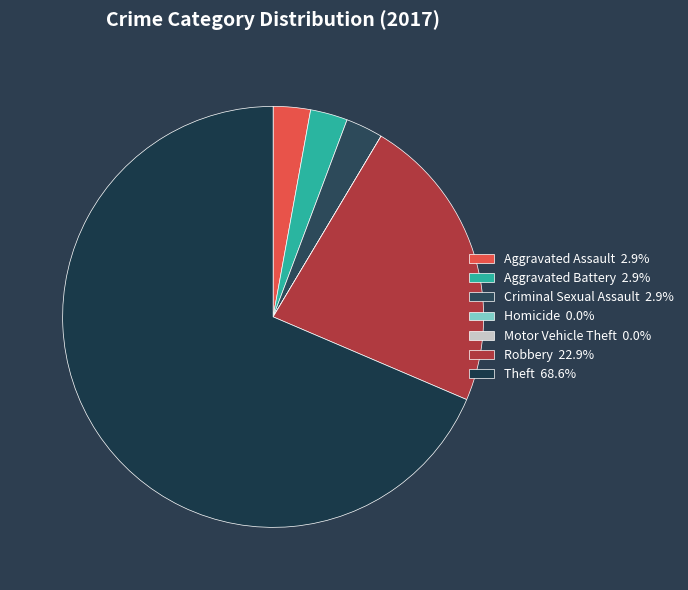

How many segments does this pie chart have?

7